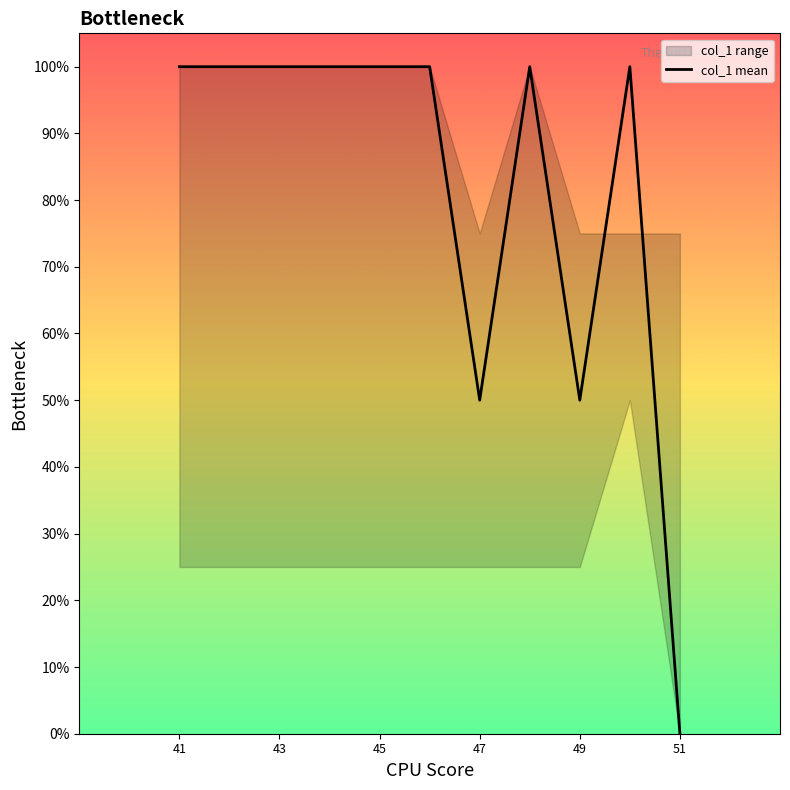

Reading right to left, list all the values displayed in this chart.

0	100	50	100	50	100	100	100	100	100	100